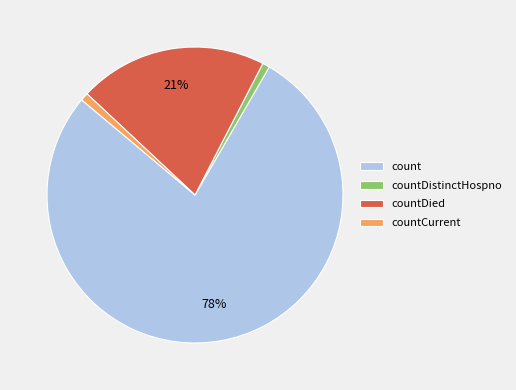

Between countCurrent and count, which is larger?

count